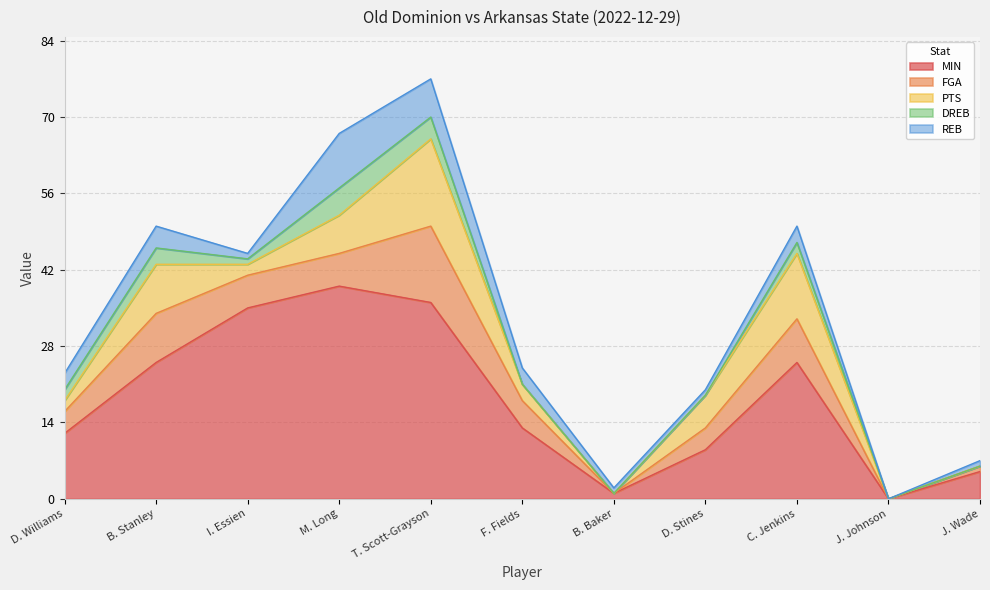

List the labels in order of FGA value, smallest first.

B. Baker, J. Johnson, J. Wade, D. Williams, D. Stines, F. Fields, I. Essien, M. Long, C. Jenkins, B. Stanley, T. Scott-Grayson